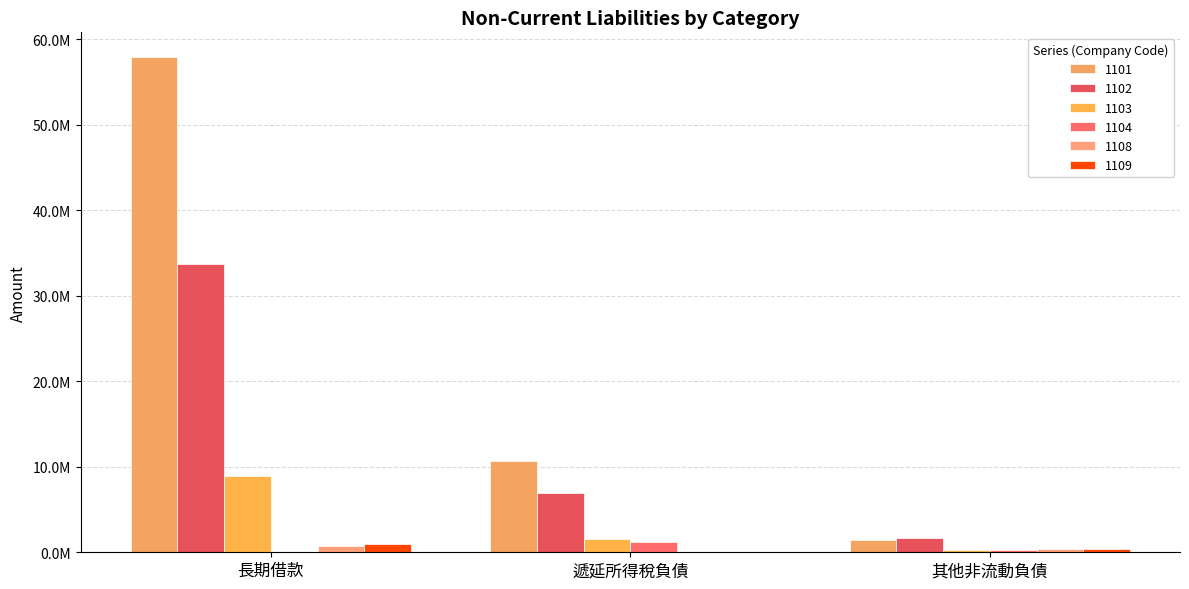

What is the label of the 1st bar from the right?

其他非流動負債